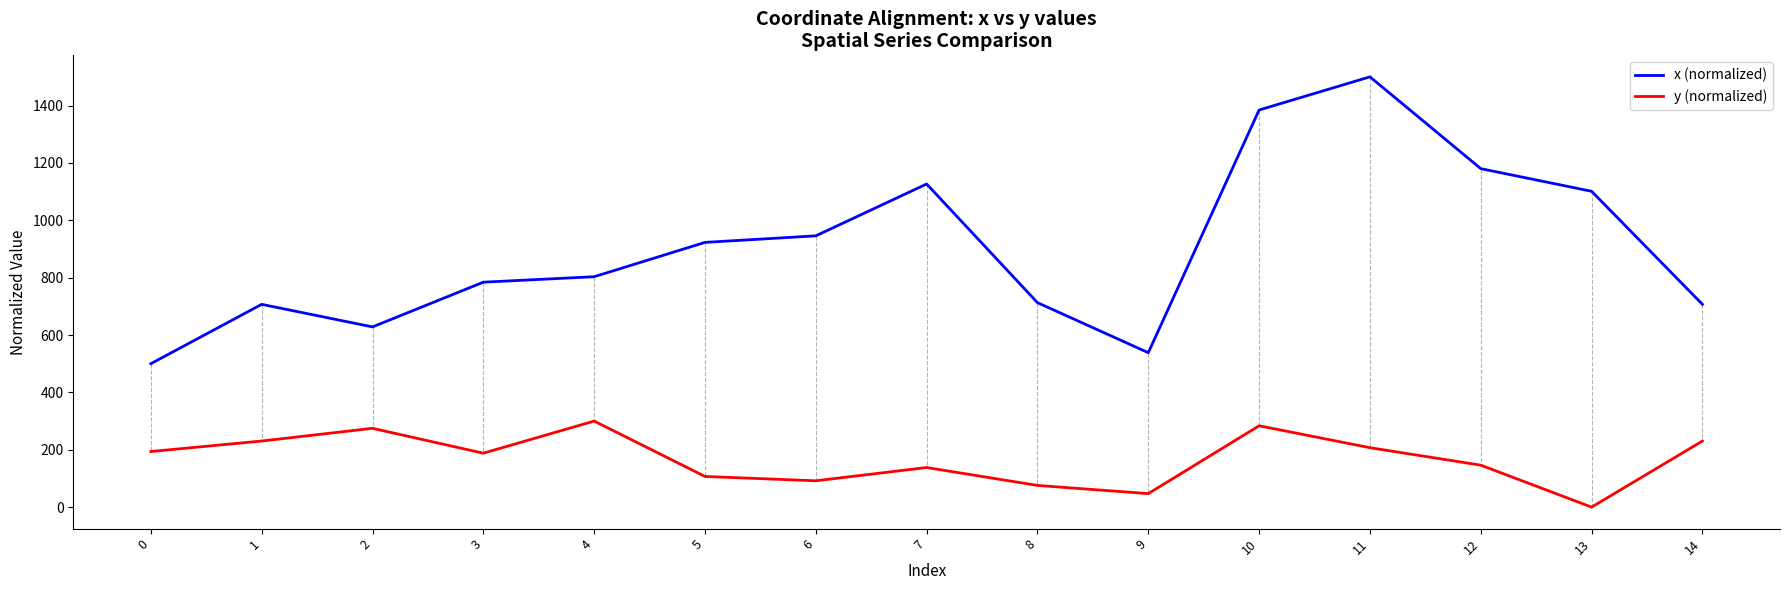

What is the sum of all y (normalized) values?

2513.7